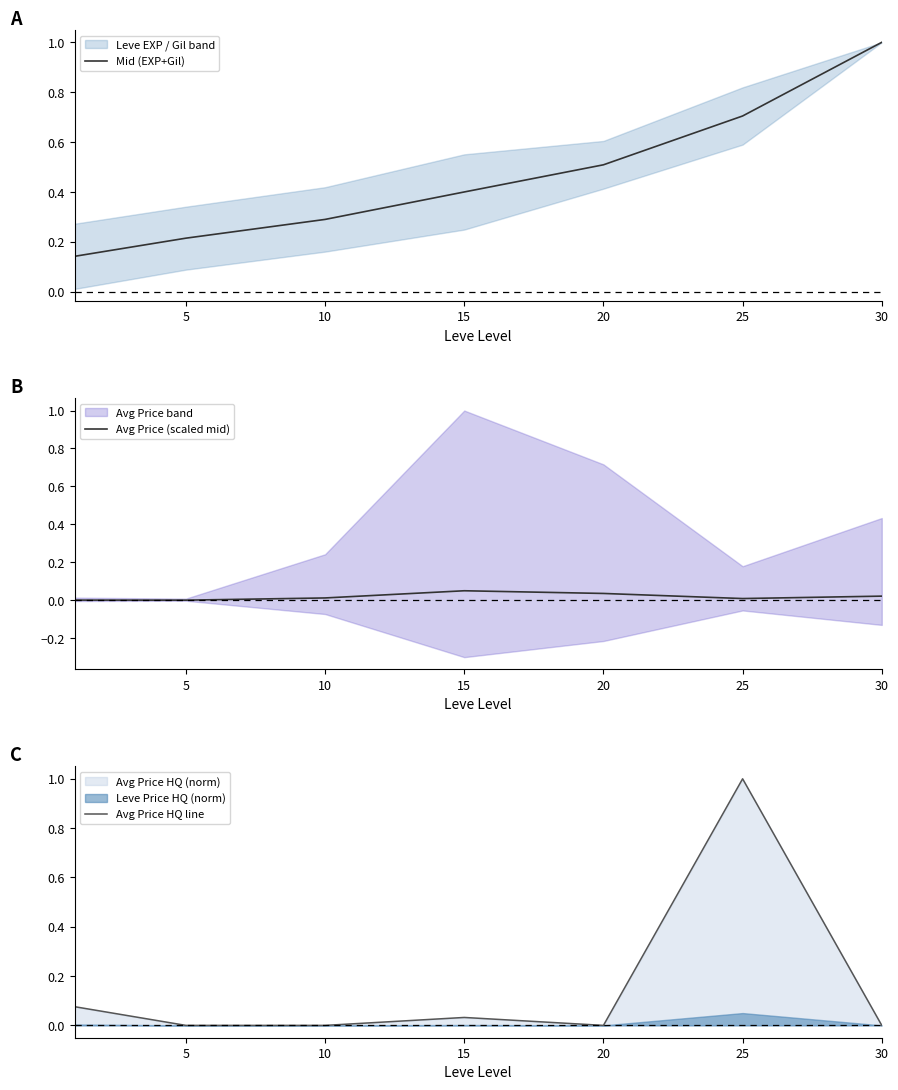

What is the sum of all Mid (EXP+Gil) values?

3.3